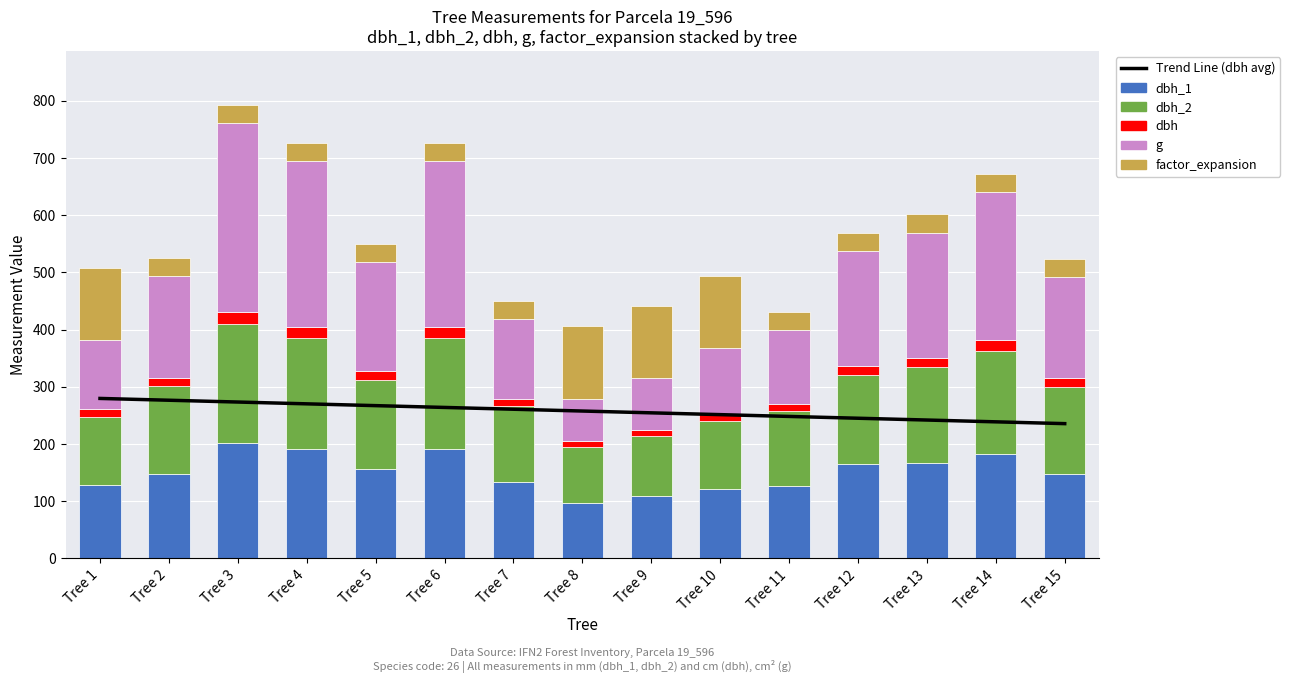

True or false: Trend Line (dbh avg) has a value of 103.6 at Tree 11.

False